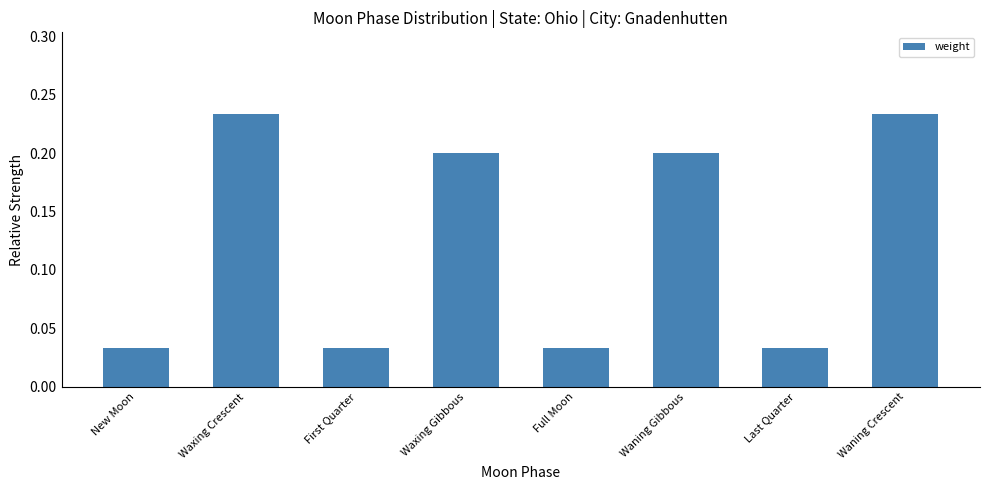

What is the label of the 3rd bar from the left?

First Quarter